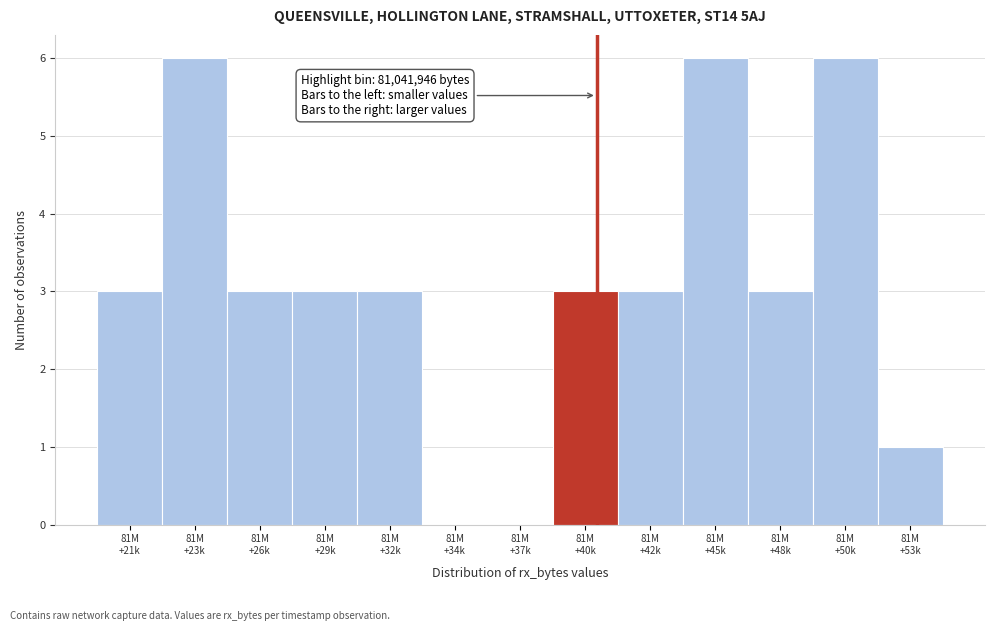

What is the sum of all values?

40